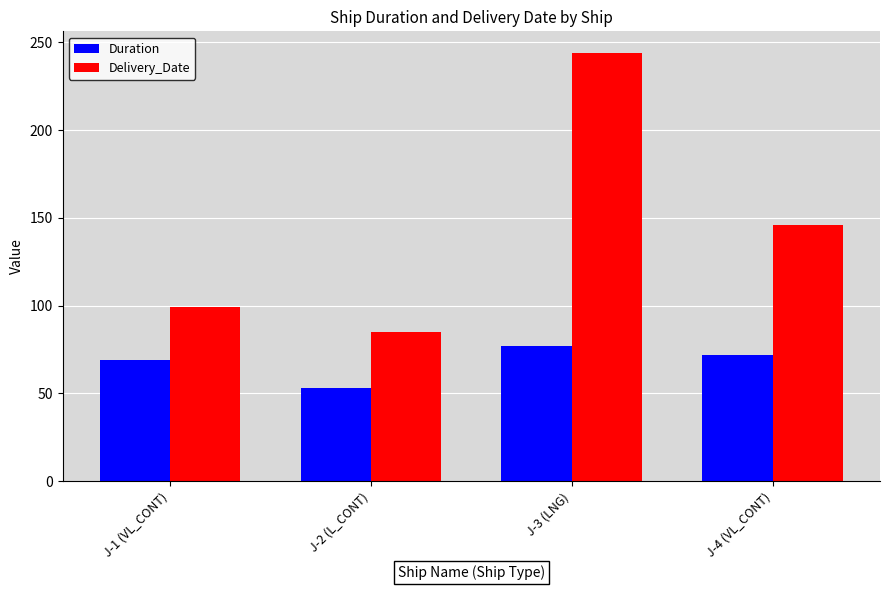

What is the highest value of the Delivery_Date series?

244